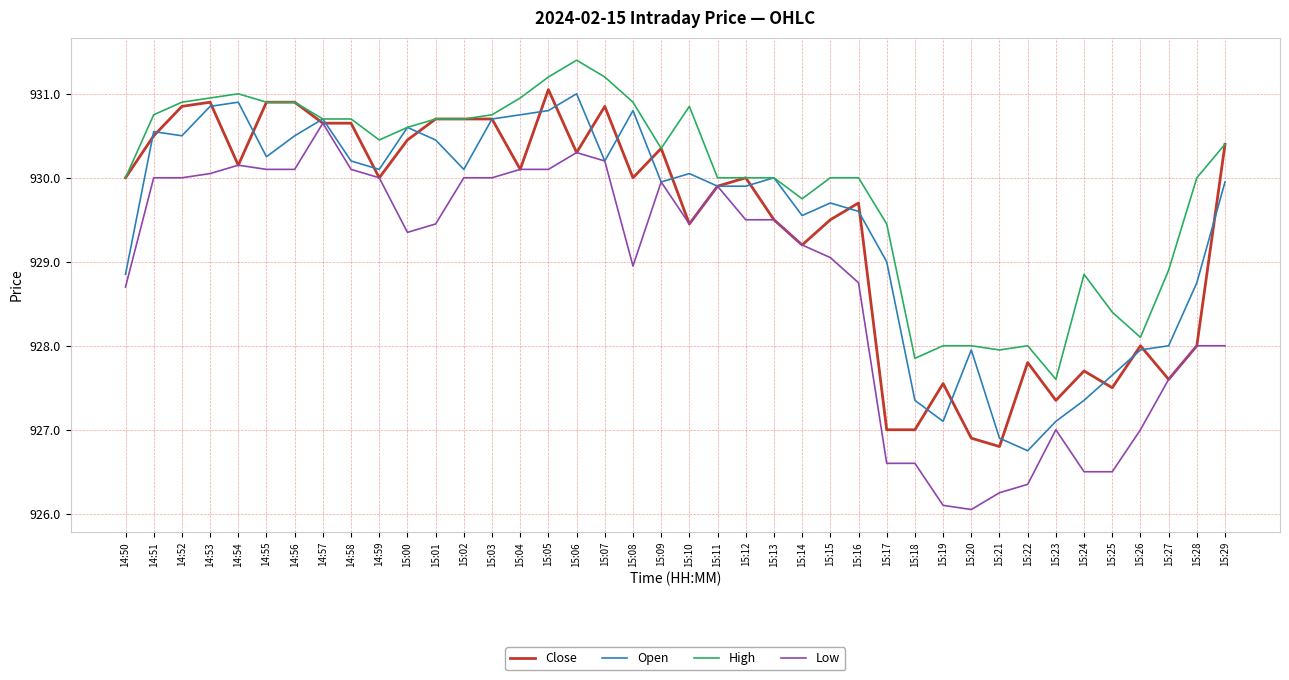

Which category has the lowest value in the Open series?

15:22